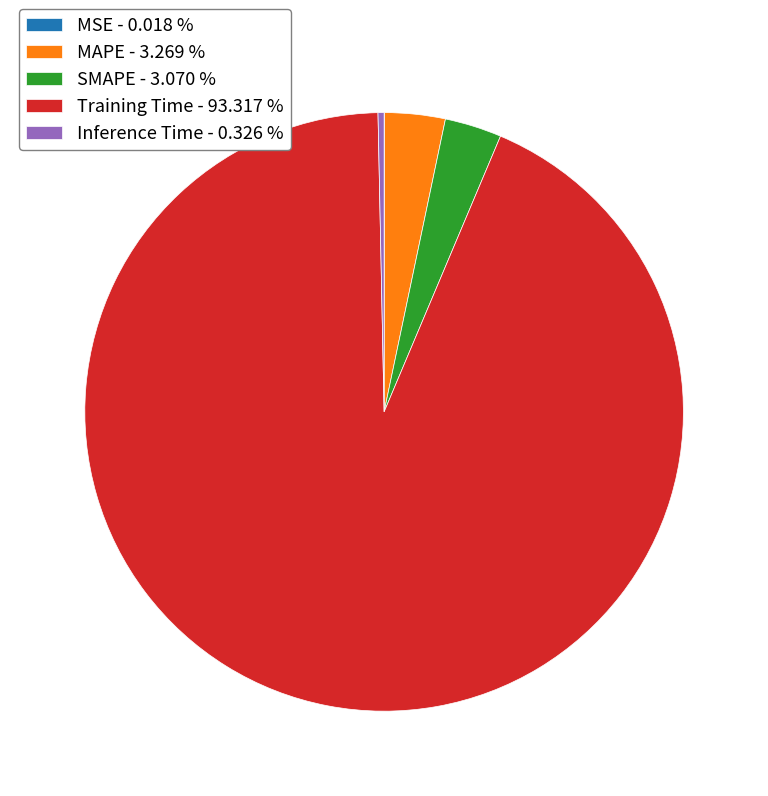

Is it true that Training Time is 93% of the pie?

True